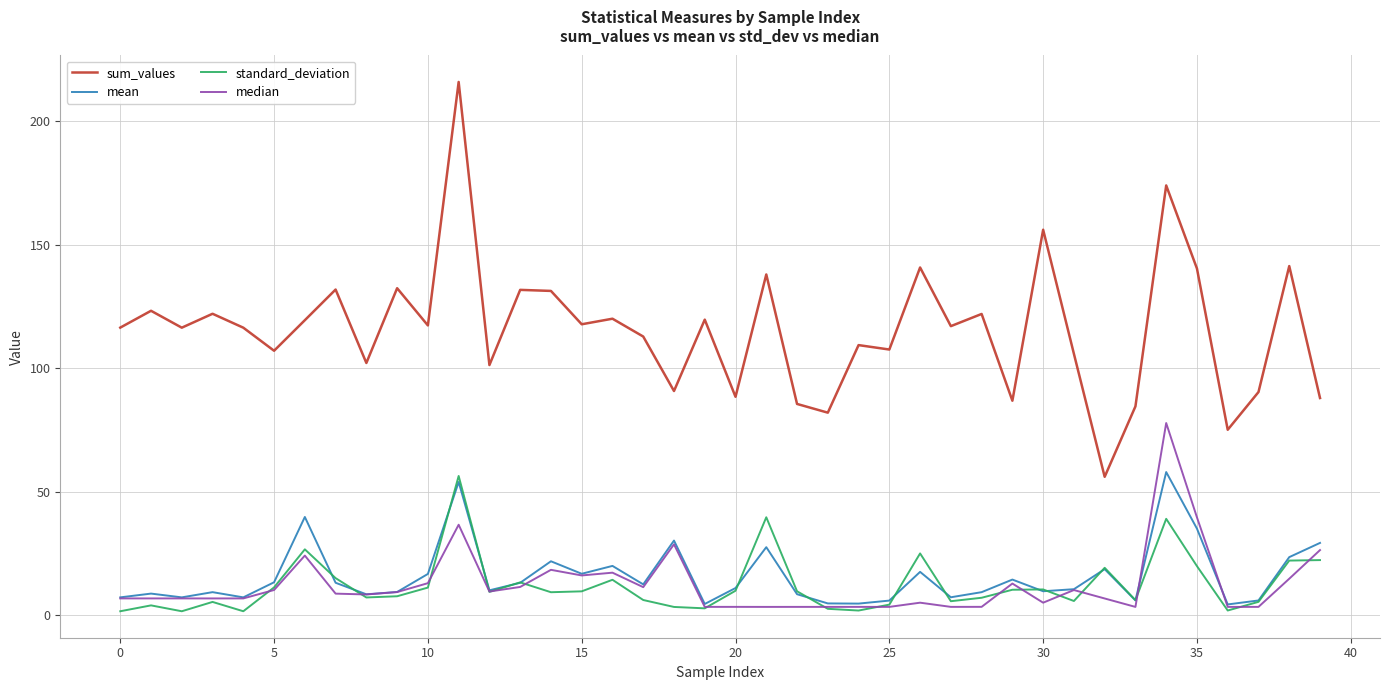

Which series has the largest total across all categories?

sum_values